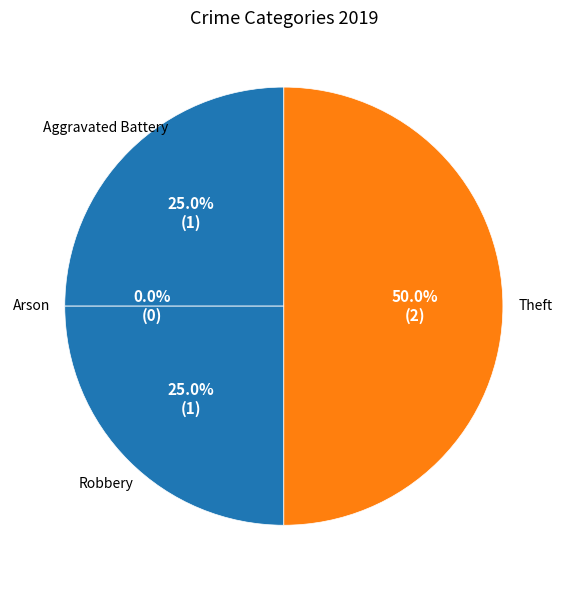

To the nearest percent, what is the average slice percentage?

25%